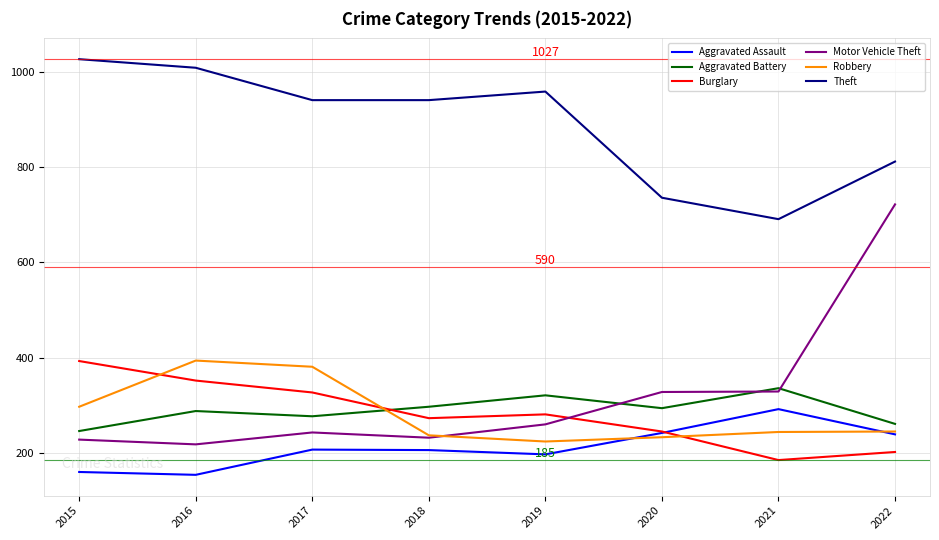

True or false: Theft and Robbery intersect in this chart.

False